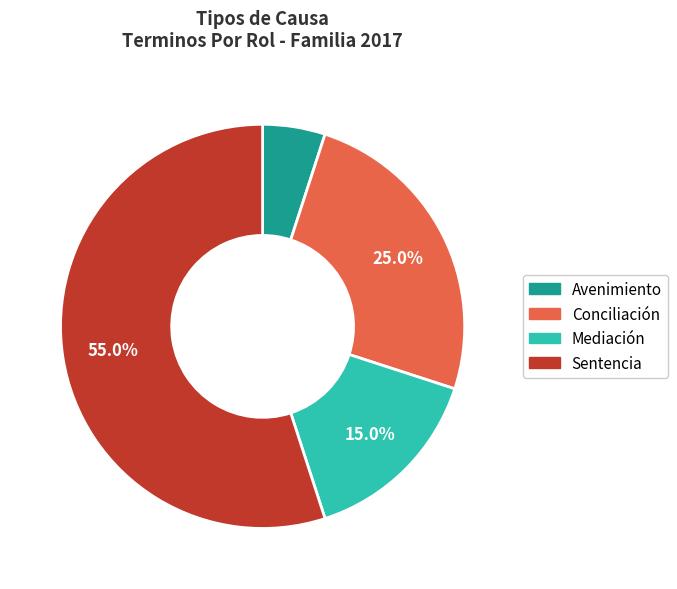

Rank the categories by value from lowest to highest.

Avenimiento, Mediación, Conciliación, Sentencia